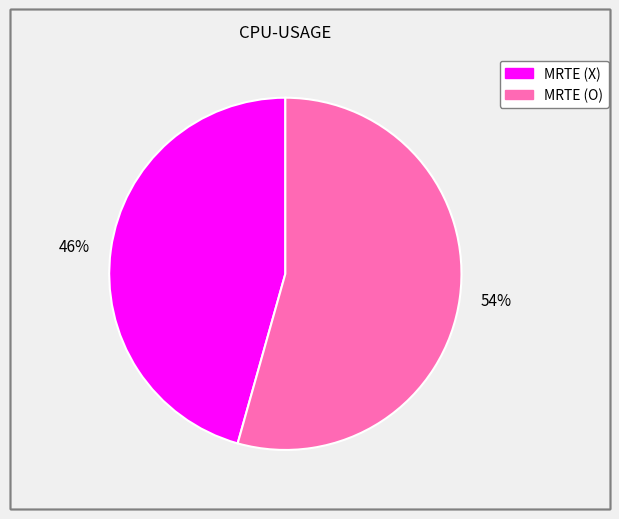

How many slices are in this pie chart?

2